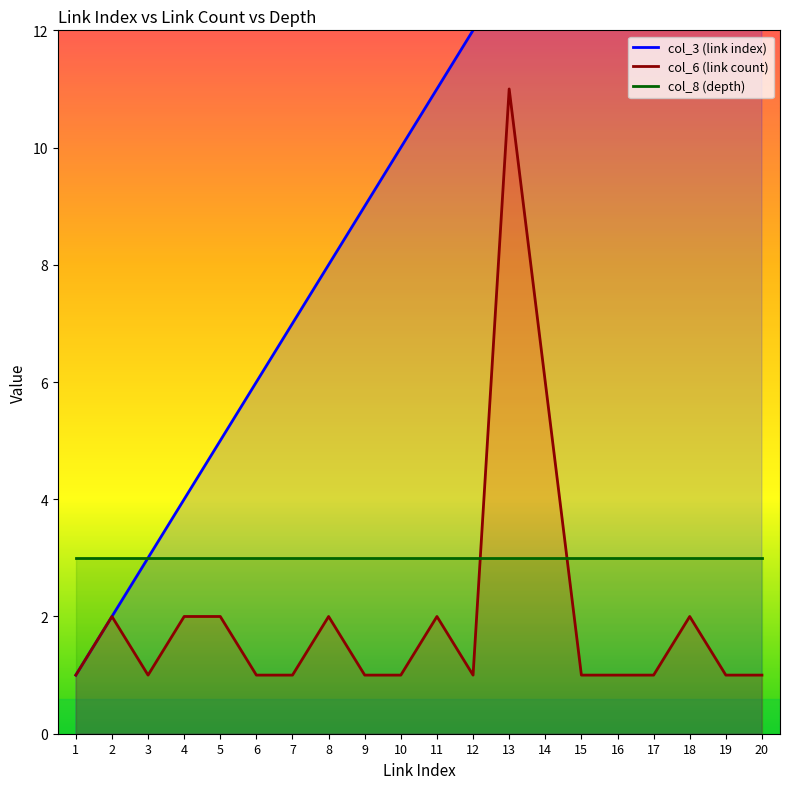

Does the chart display data point markers on the line(s)?

No